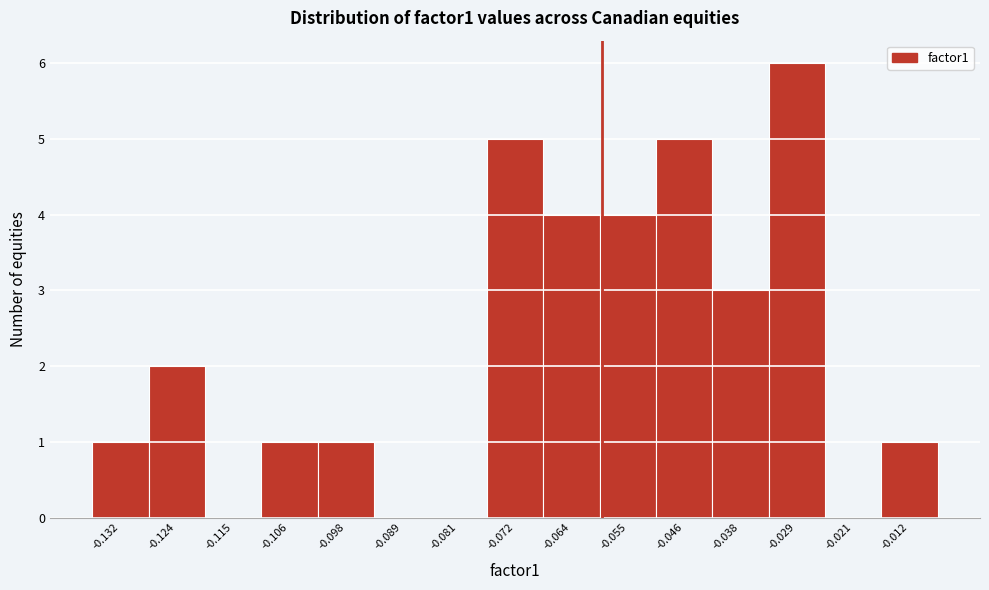

Reading right to left, extract all data points from this chart.

-0.012=1	-0.021=0	-0.029=6	-0.038=3	-0.046=5	-0.055=4	-0.064=4	-0.072=5	-0.081=0	-0.089=0	-0.098=1	-0.106=1	-0.115=0	-0.124=2	-0.132=1